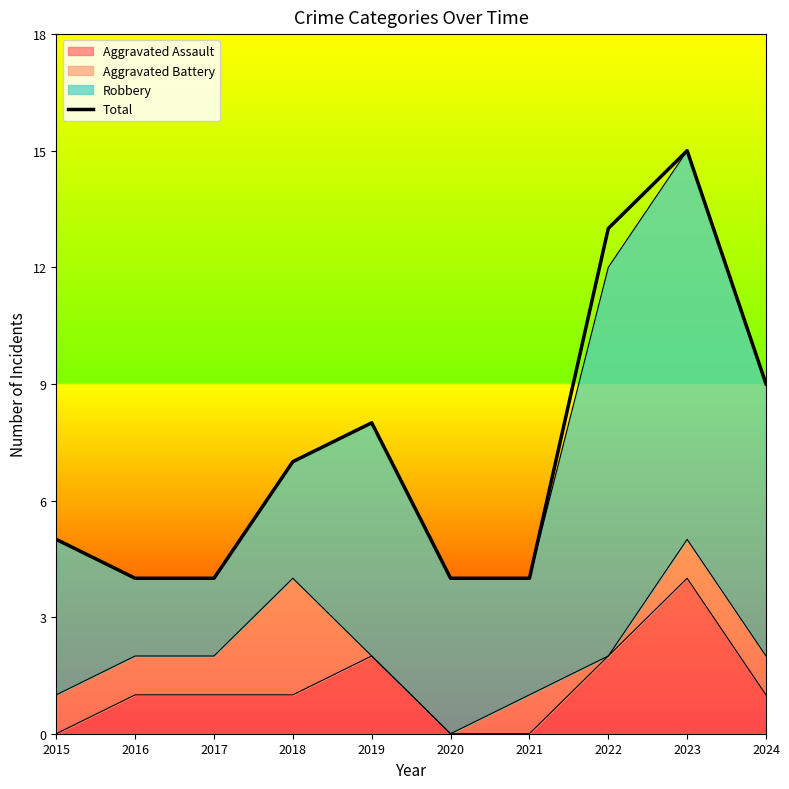

Is it true that the value at 2018 is 11?

False